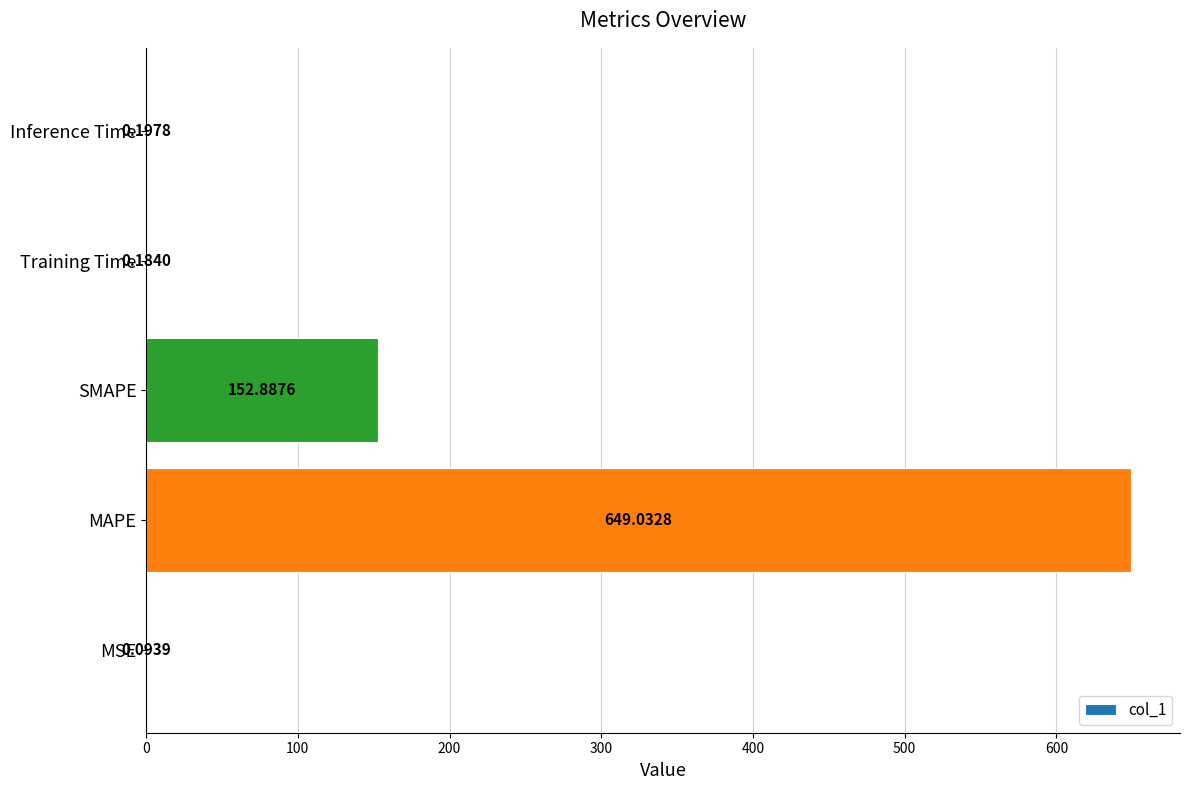

What is the change in value from SMAPE to Inference Time?

-152.7